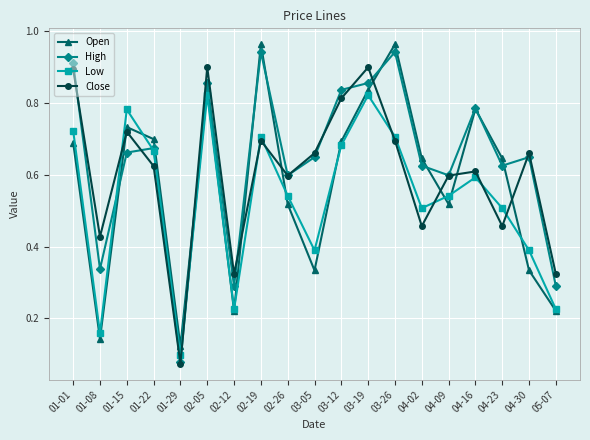

Which category has the lowest value in the Low series?

01-29